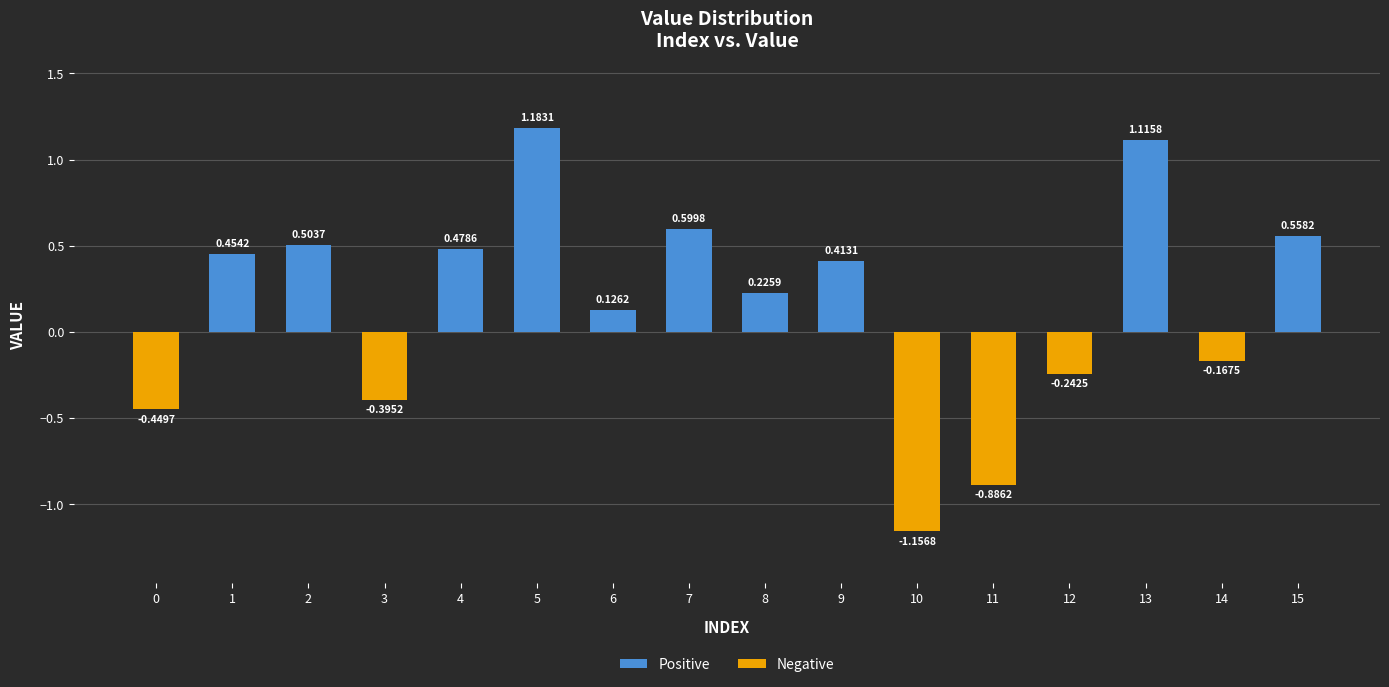

Where is Negative nearest to the value 0?

1